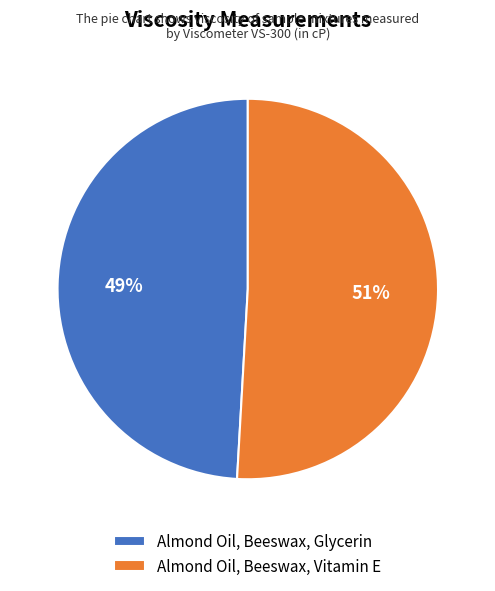

Which slice is the largest?

Almond Oil, Beeswax, Vitamin E